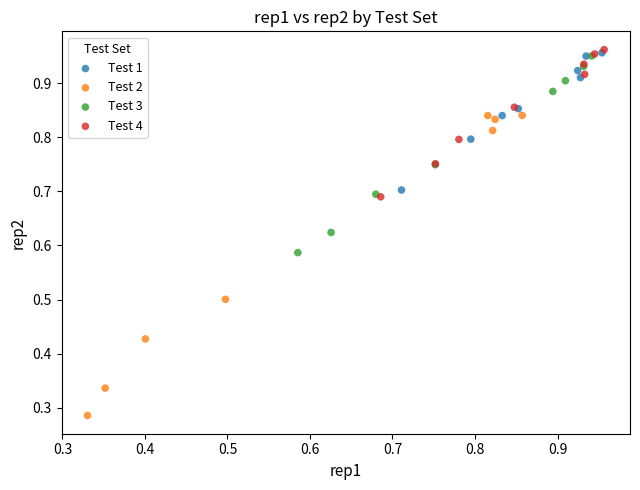

Which series has the largest Y range (max minus min)?

Test 2